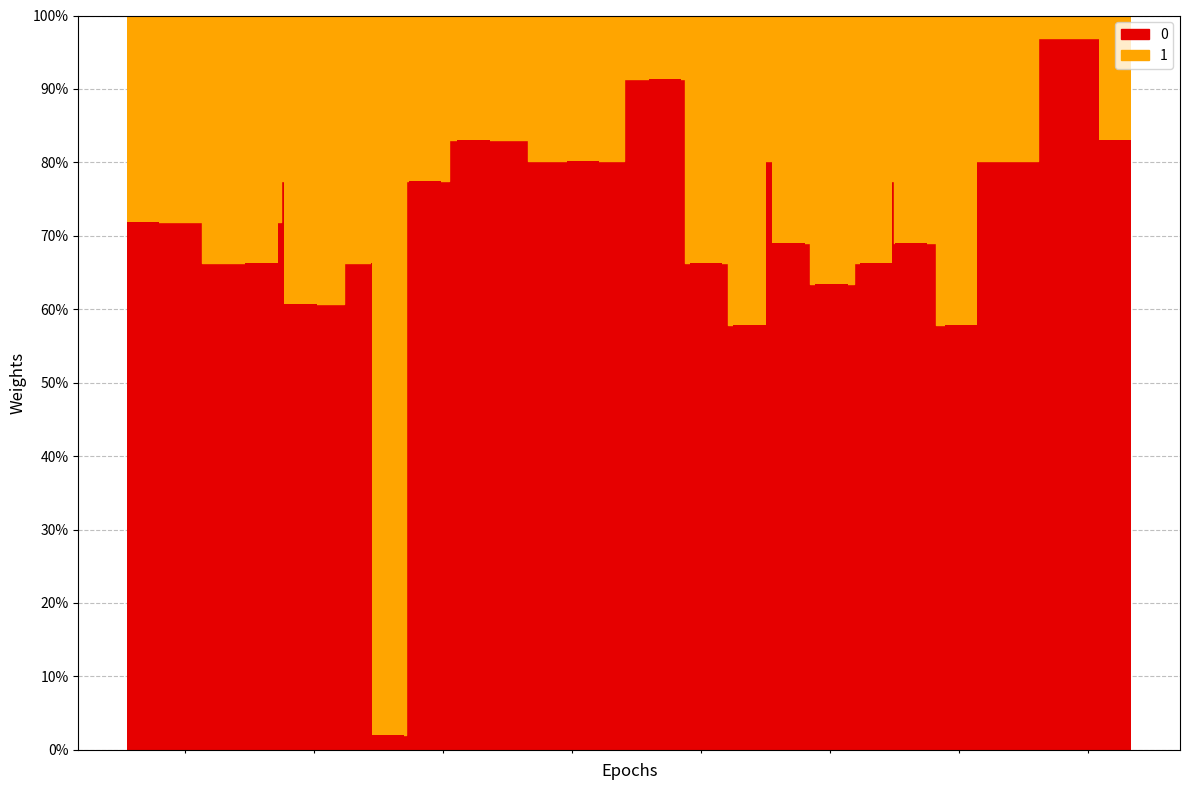

The value at 2457535.664 is 1.2. True or false?

False